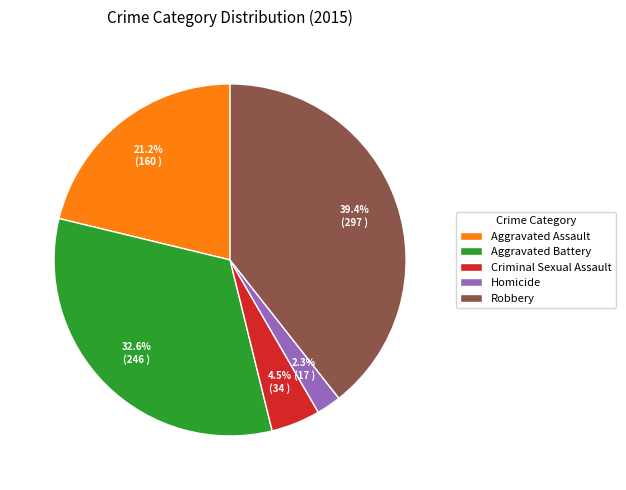

What is the ratio of the value at Aggravated Assault to the value at Robbery?

0.5